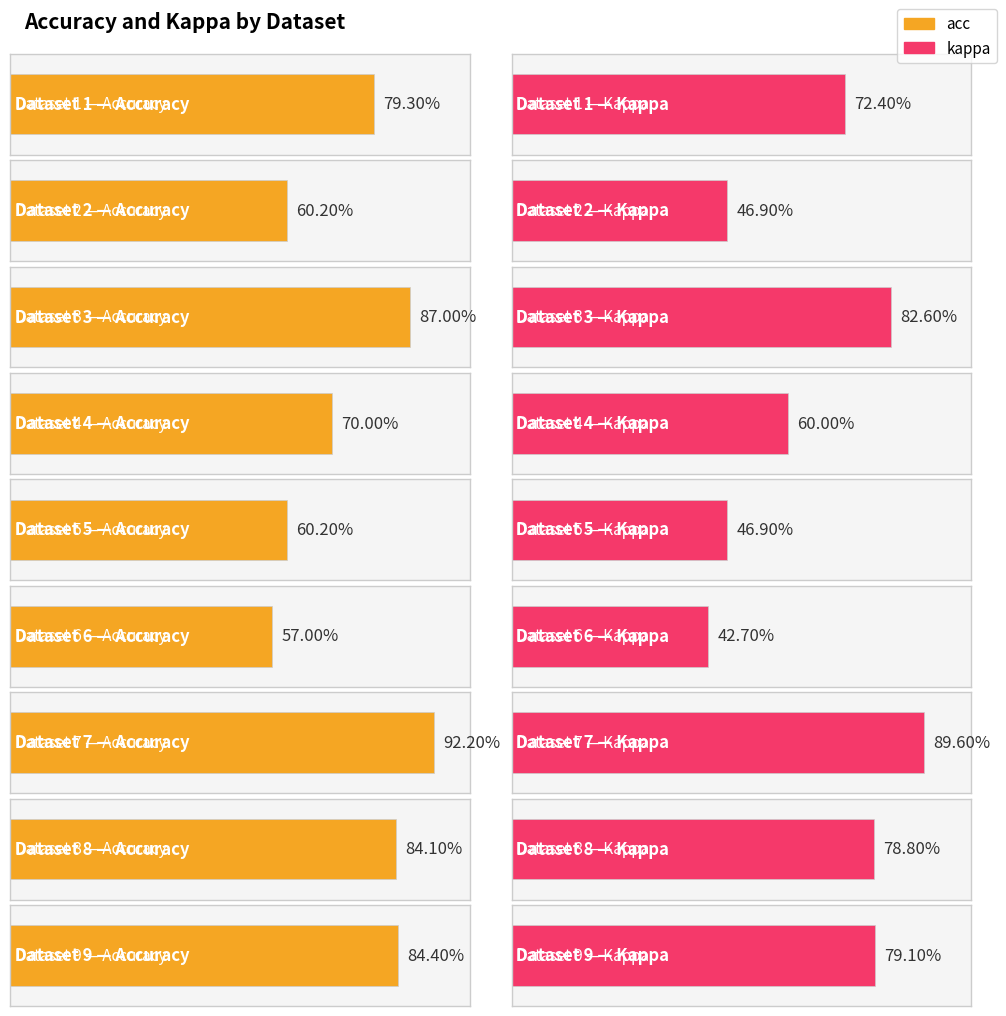

What is the difference between the maximum and minimum values in the kappa series?

0.5